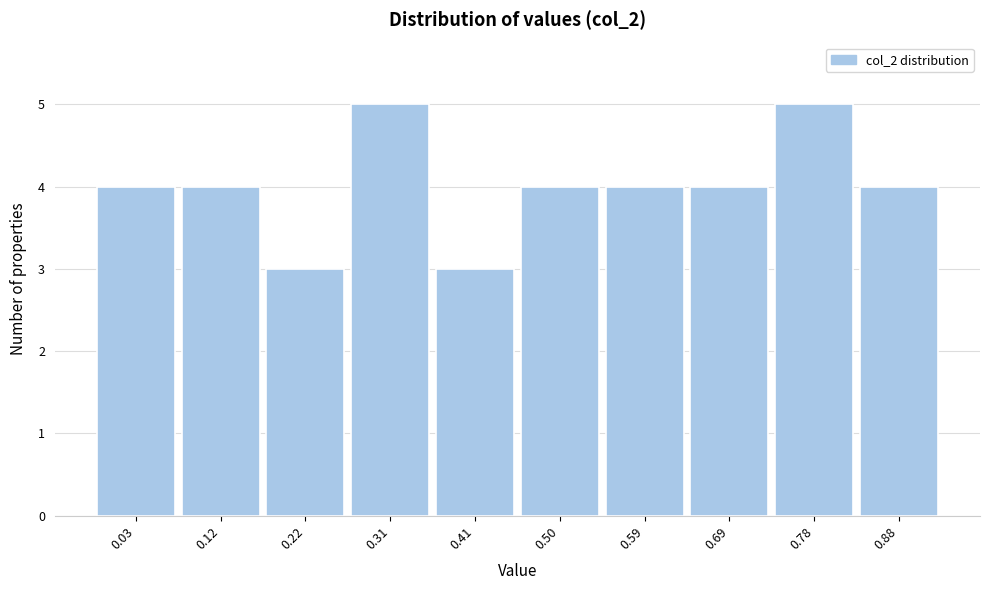

Reading left to right, list all the values displayed in this chart.

0.03=4	0.12=4	0.22=3	0.31=5	0.41=3	0.50=4	0.59=4	0.69=4	0.78=5	0.88=4